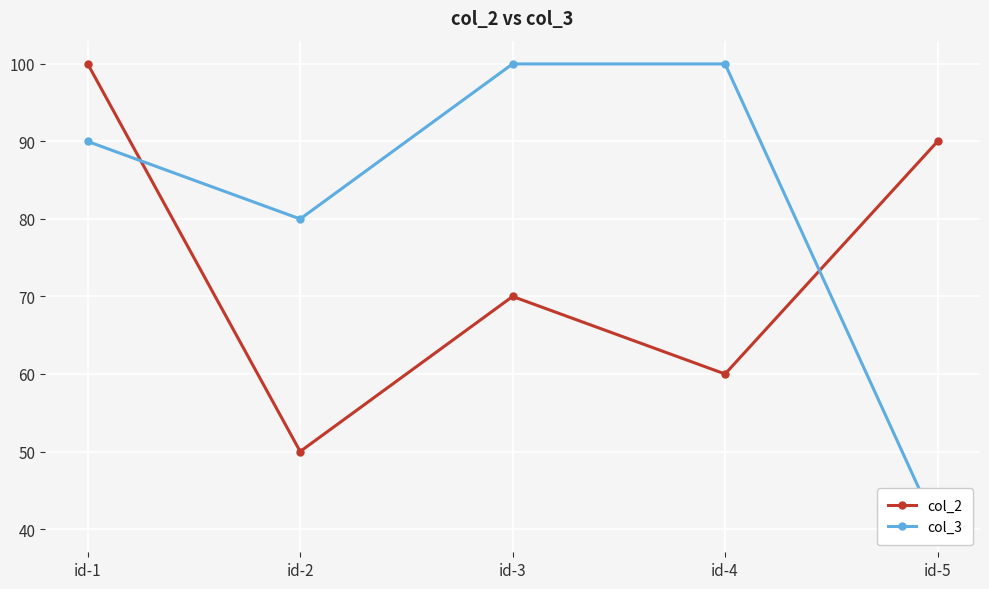

How many values in the col_3 series exceed 90?

2